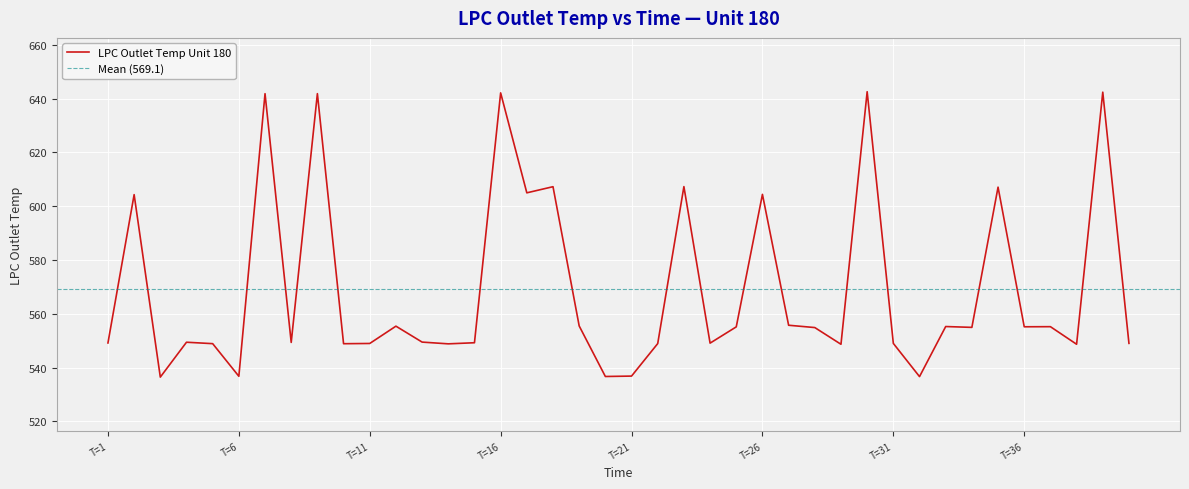

What is the minimum value shown in the chart?

536.5